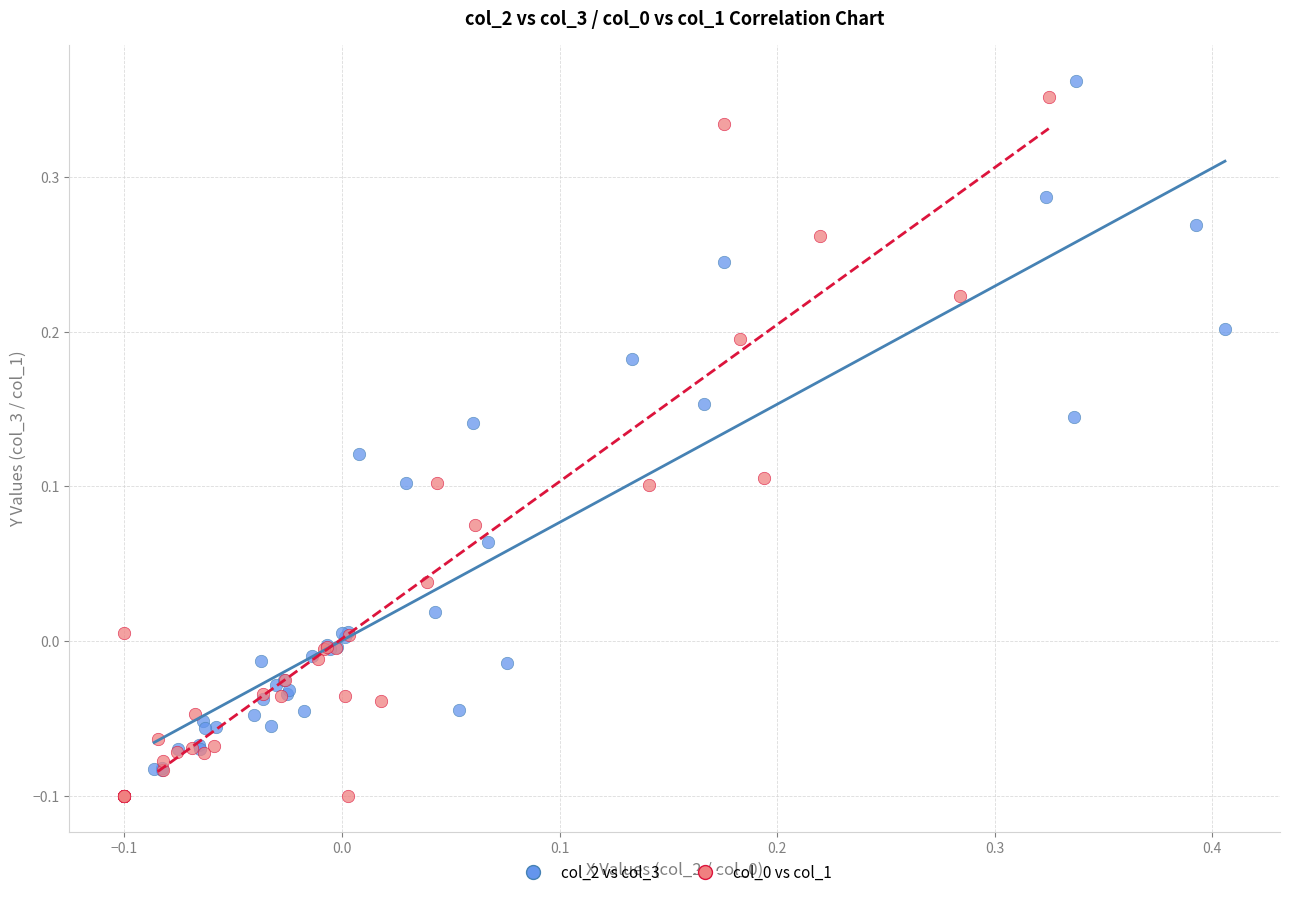

Which series reaches the maximum Y coordinate?

col_2 vs col_3